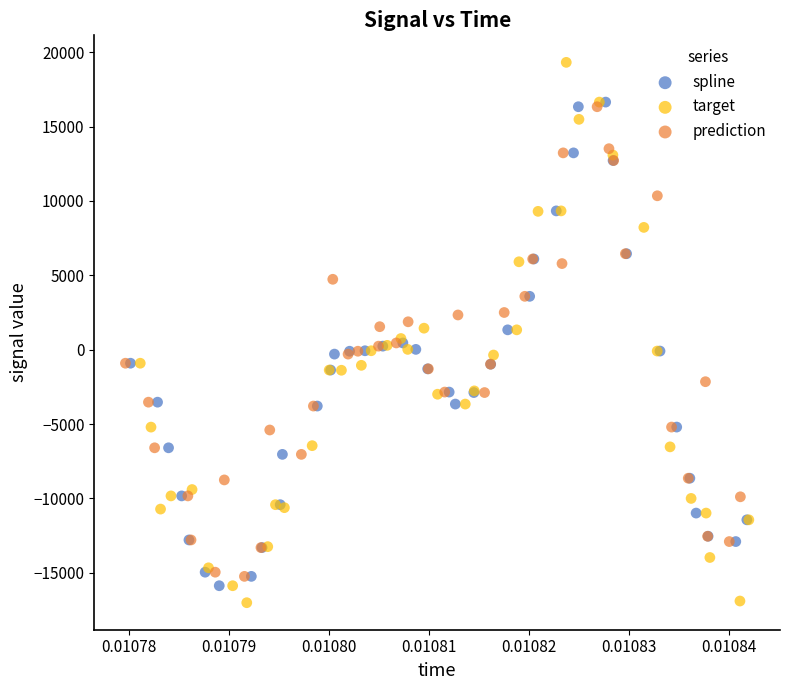

Which series has the widest spread of Y values?

target